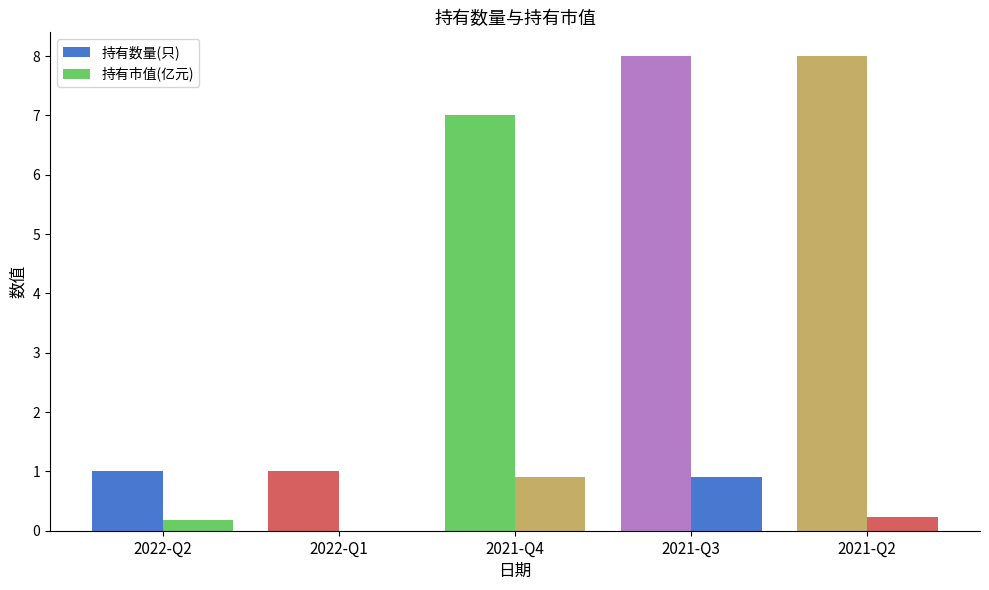

What position from the right is 2021-Q4?

3